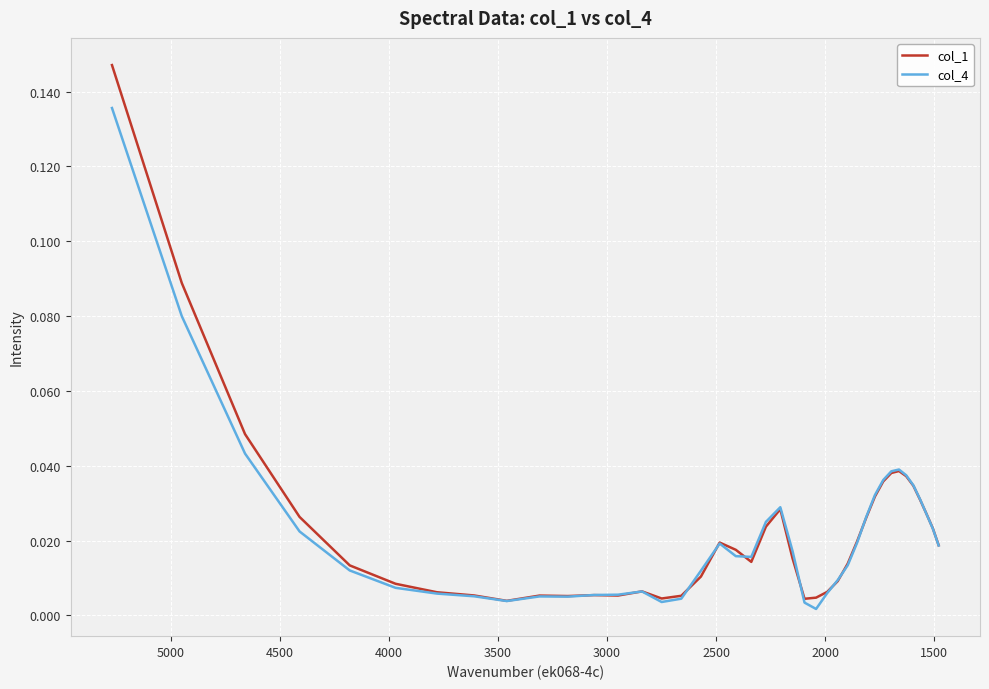

List the series in order of their peak value, lowest first.

col_4, col_1